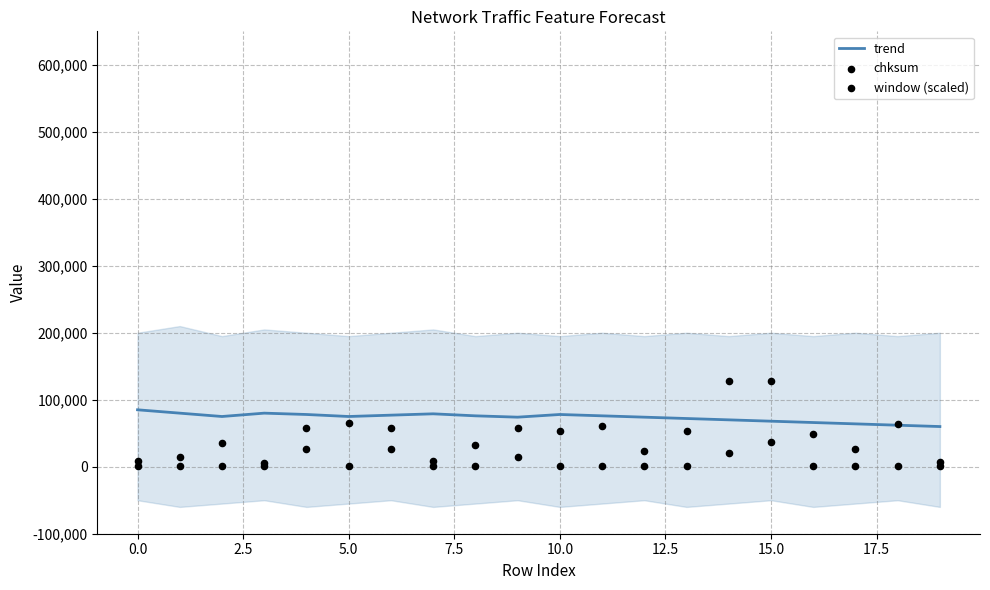

Is the value of trend at 16 greater than the value of chksum at 11?

Yes